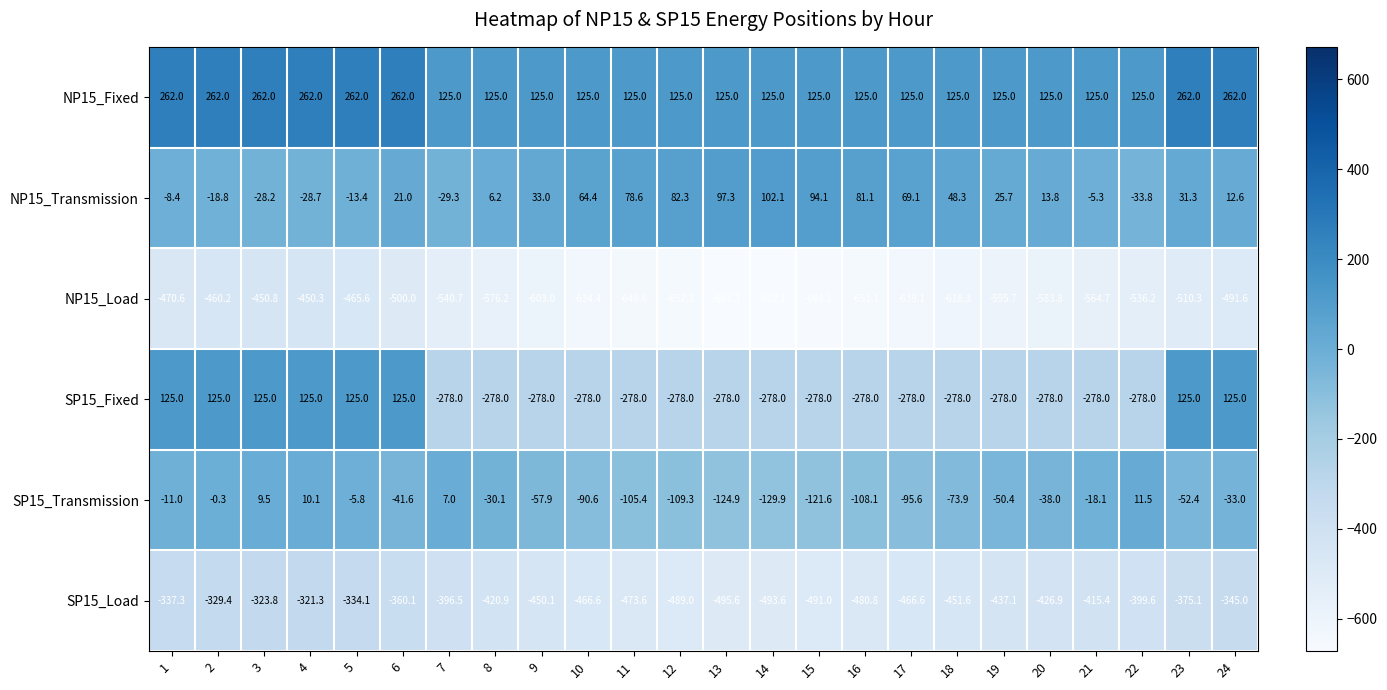

Count the number of categories in the chart.

24